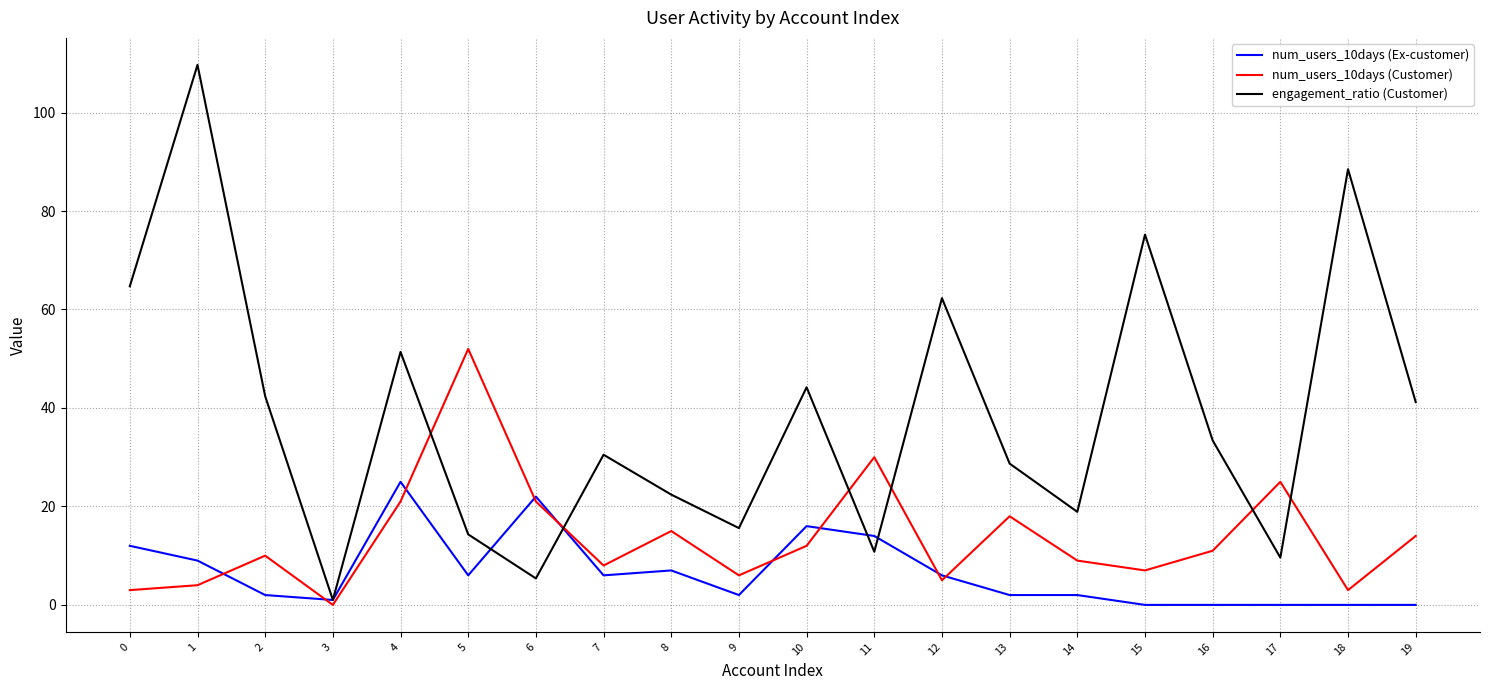

At which category is the sum across all series the highest?

1